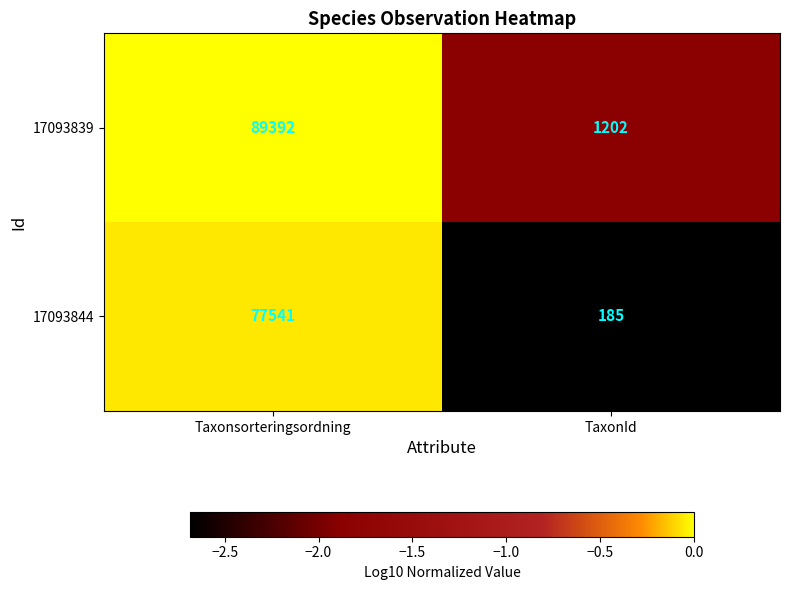

Between Taxonsorteringsordning and TaxonId, which series saw the biggest shift?

17093839